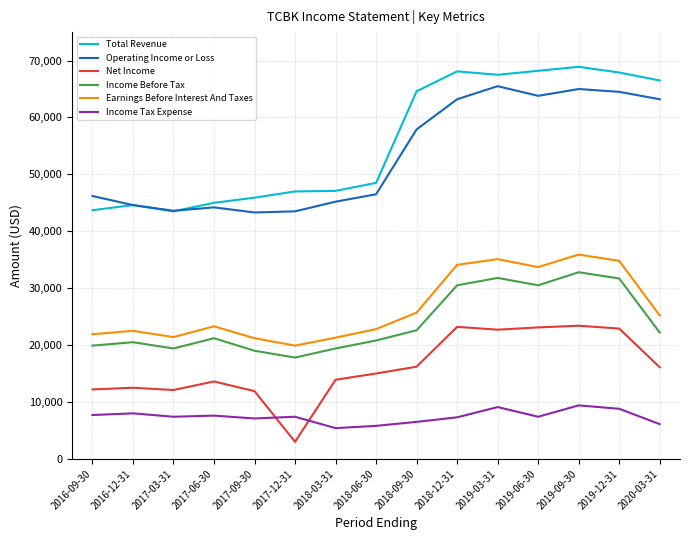

What is the average value of the Total Revenue series?

55800